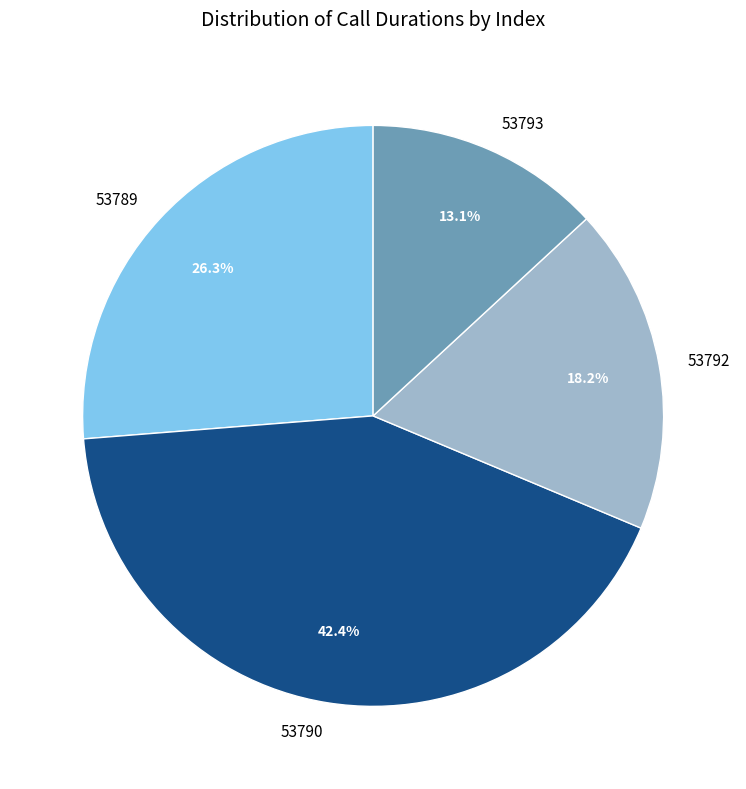

Does 53792 represent more than half of the total?

No